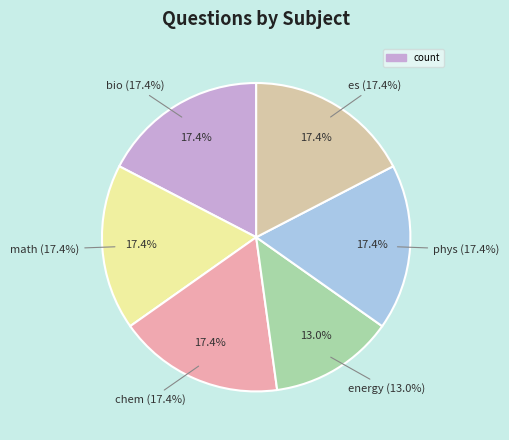

What is the ratio of the value at chem to the value at phys?

1.0